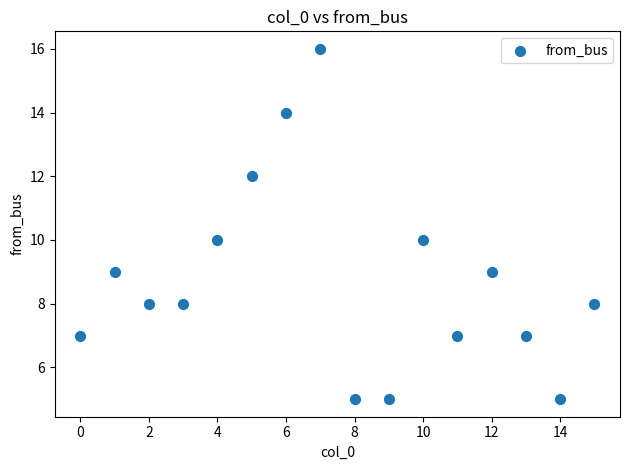

What is the range of Y values (max minus min)?

11